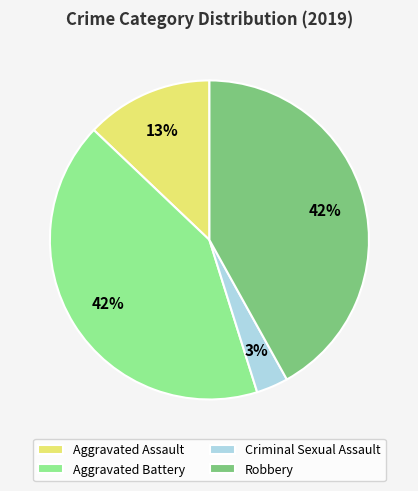

Count the number of slices in the pie.

4